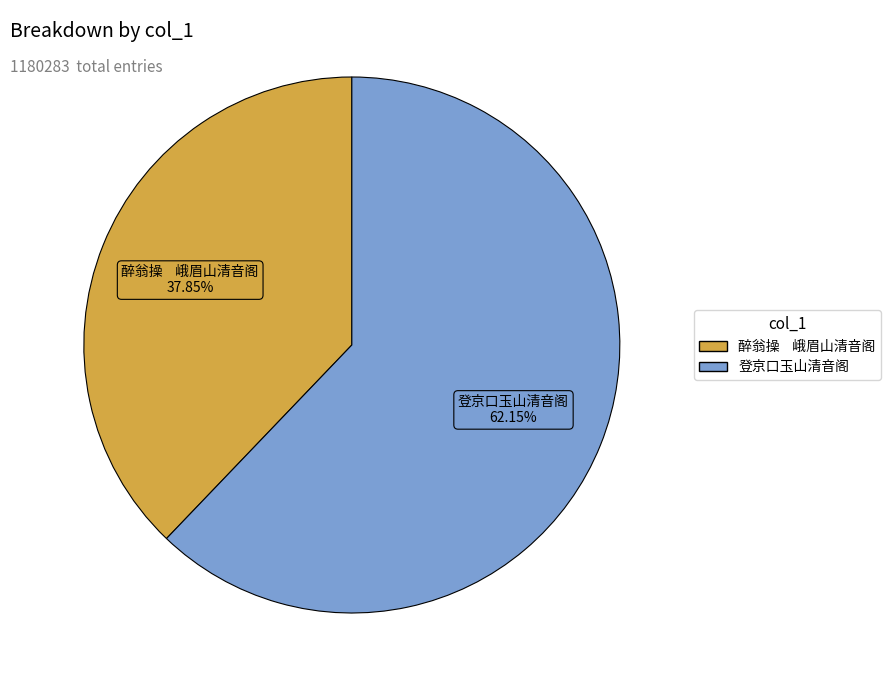

What is the ratio of the value at 醉翁操 峨眉山清音阁 to the value at 登京口玉山清音阁?

0.6